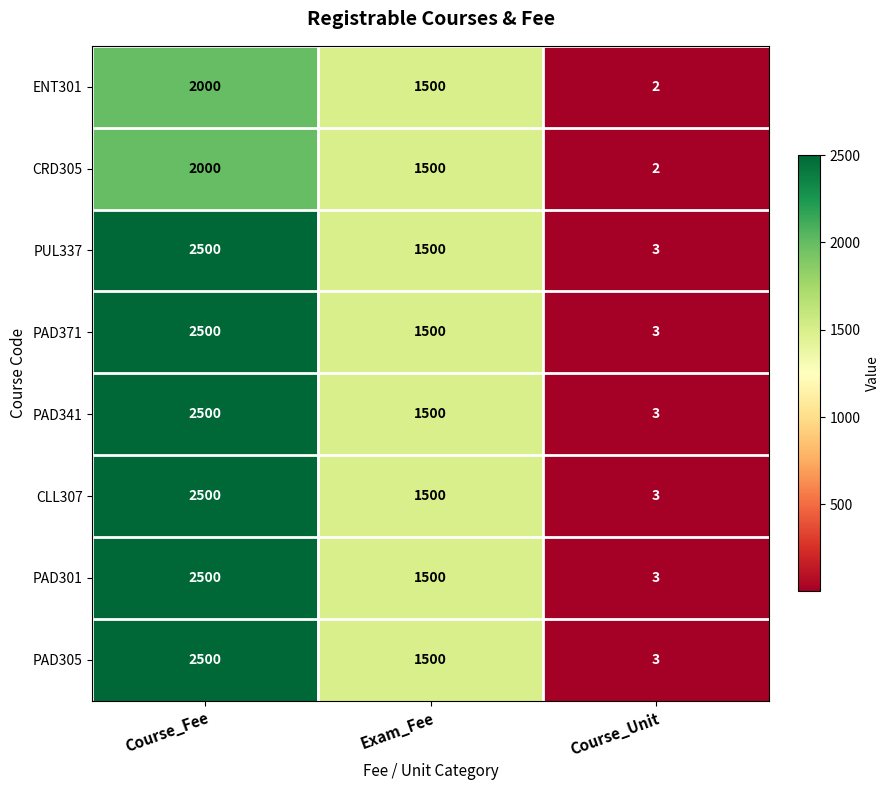

What is the difference between the highest and lowest values at Course_Fee?

500